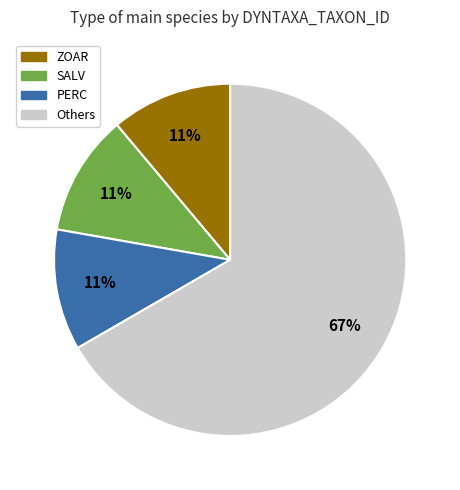

How many slices are in this pie chart?

4